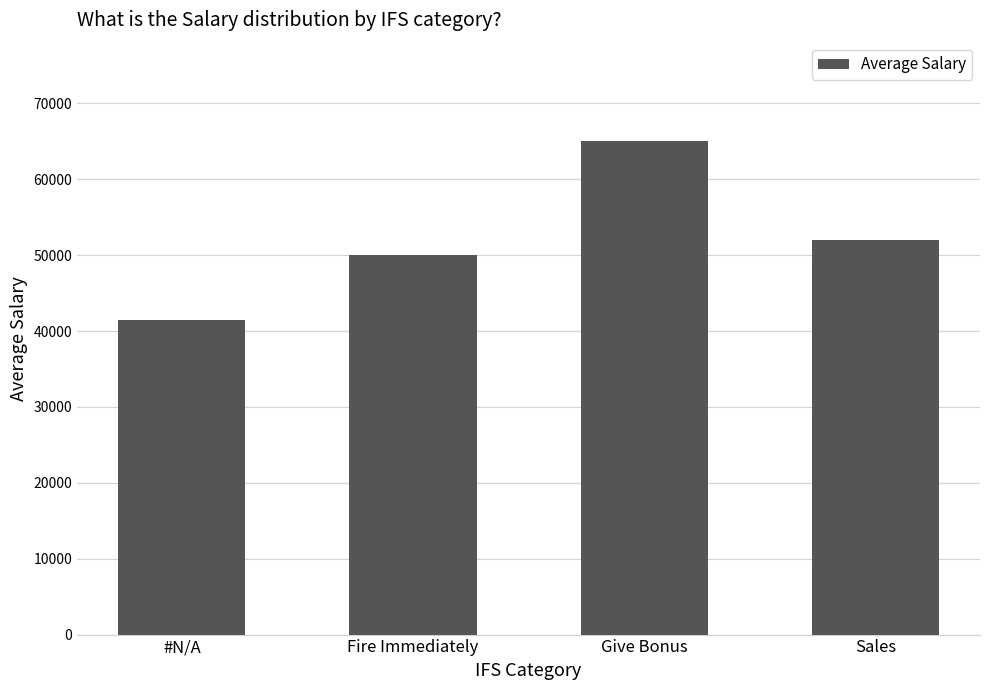

Where is the data nearest to the value 53250?

Sales